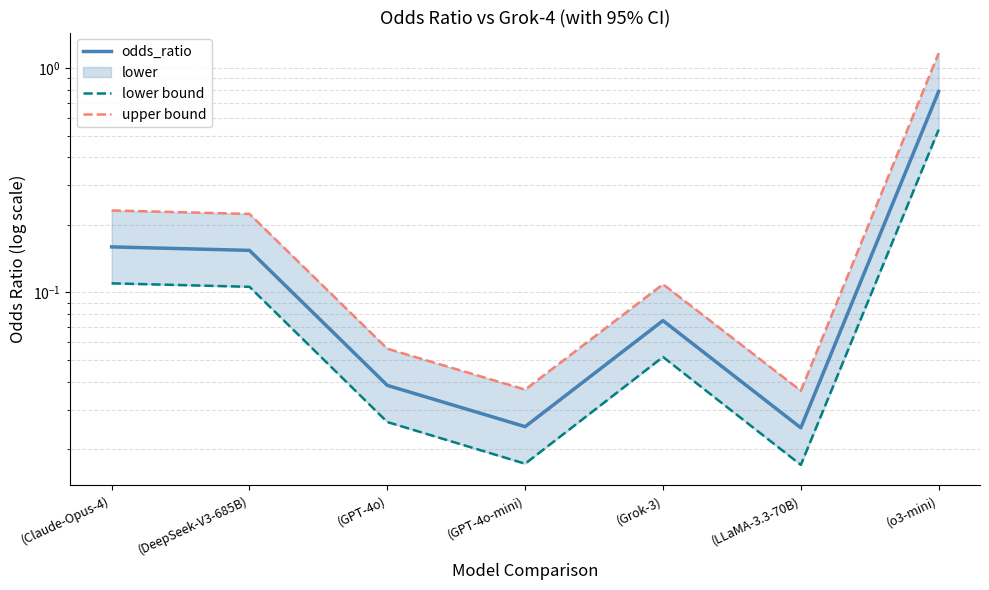

Reading left to right, transcribe all the data shown in this chart.

odds_ratio: (Claude-Opus-4)=0.2	(DeepSeek-V3-685B)=0.2	(GPT-4o)=0.0	(GPT-4o-mini)=0.0	(Grok-3)=0.1	(LLaMA-3.3-70B)=0.0	(o3-mini)=0.8
lower bound: (Claude-Opus-4)=0.1	(DeepSeek-V3-685B)=0.1	(GPT-4o)=0.0	(GPT-4o-mini)=0.0	(Grok-3)=0.1	(LLaMA-3.3-70B)=0.0	(o3-mini)=0.5
upper bound: (Claude-Opus-4)=0.2	(DeepSeek-V3-685B)=0.2	(GPT-4o)=0.1	(GPT-4o-mini)=0.0	(Grok-3)=0.1	(LLaMA-3.3-70B)=0.0	(o3-mini)=1.2